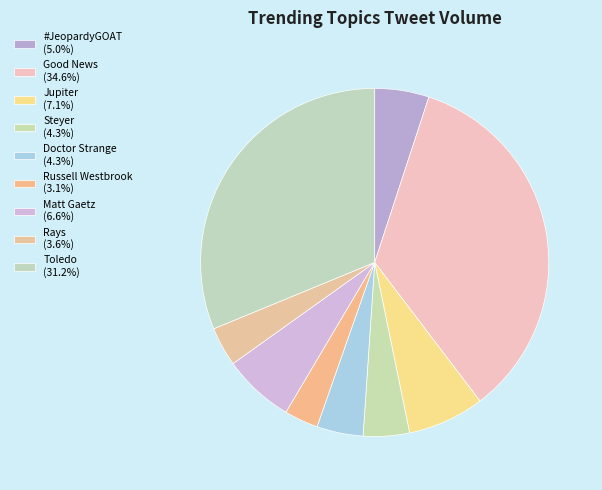

Count the number of slices in the pie.

9